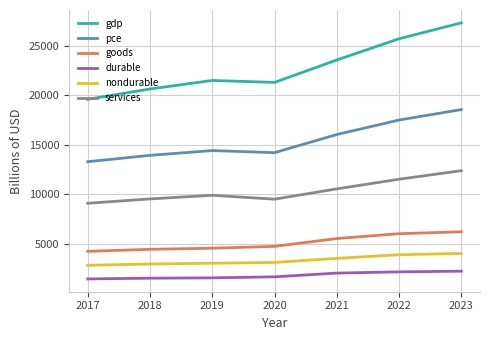

At which category is the sum across all series the highest?

2023